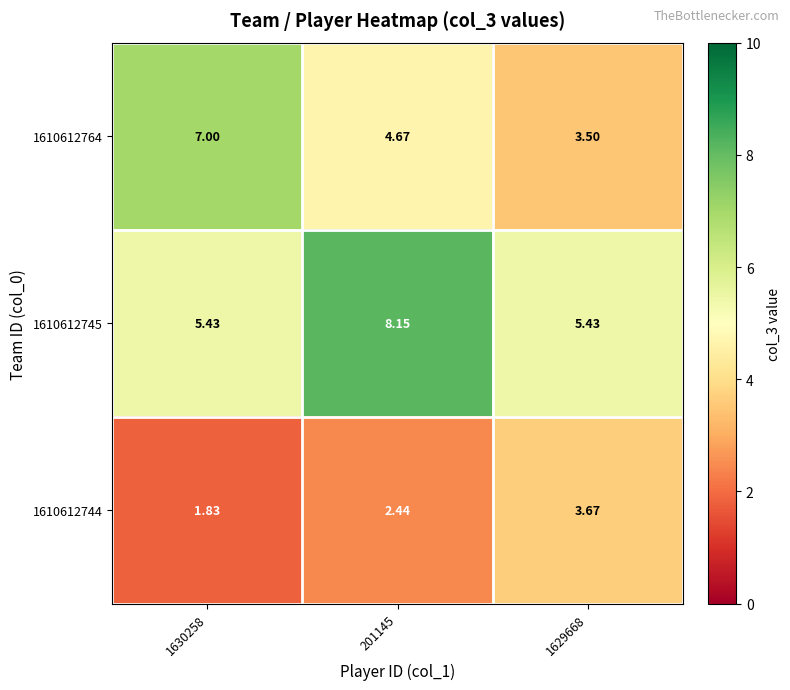

At which category is the sum across all series the highest?

201145